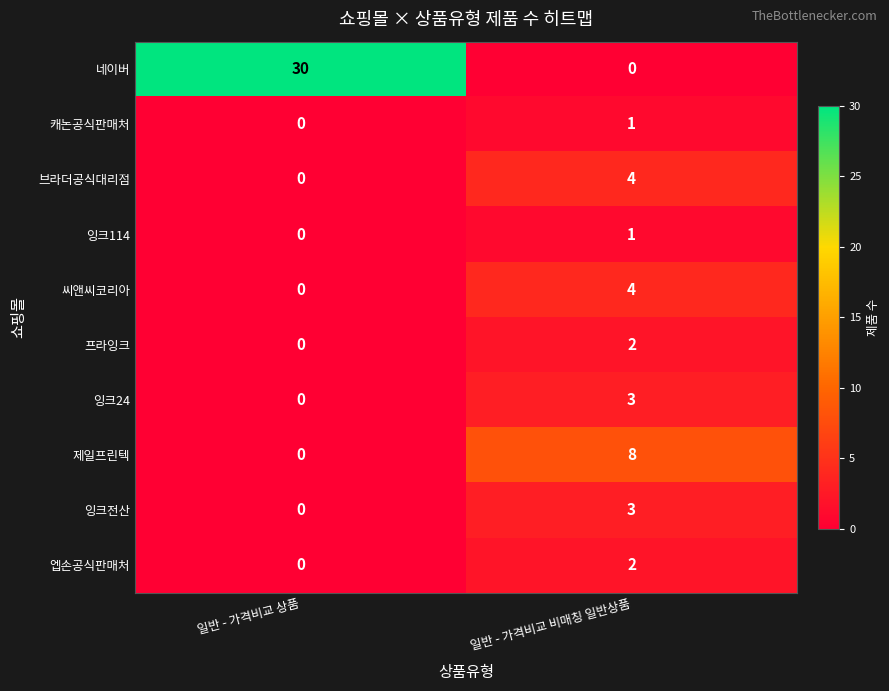

The value of 잉크24 at 일반 - 가격비교 비매칭 일반상품 is 1. True or false?

False